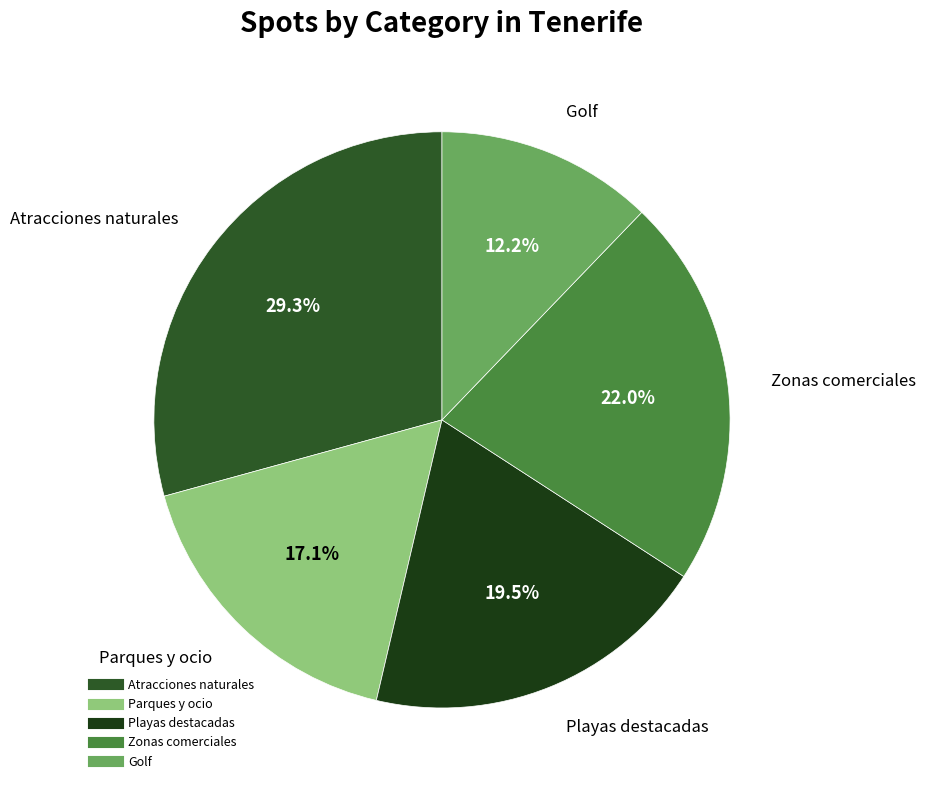

Does any single category account for the majority?

No